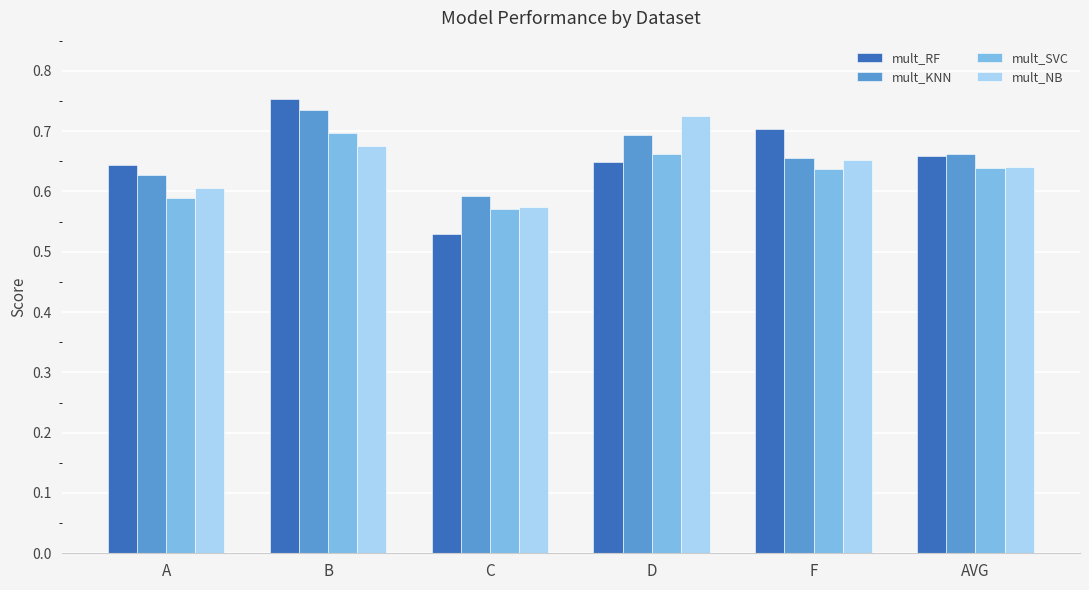

What is the difference between the maximum and second lowest values in the mult_SVC series?

0.1